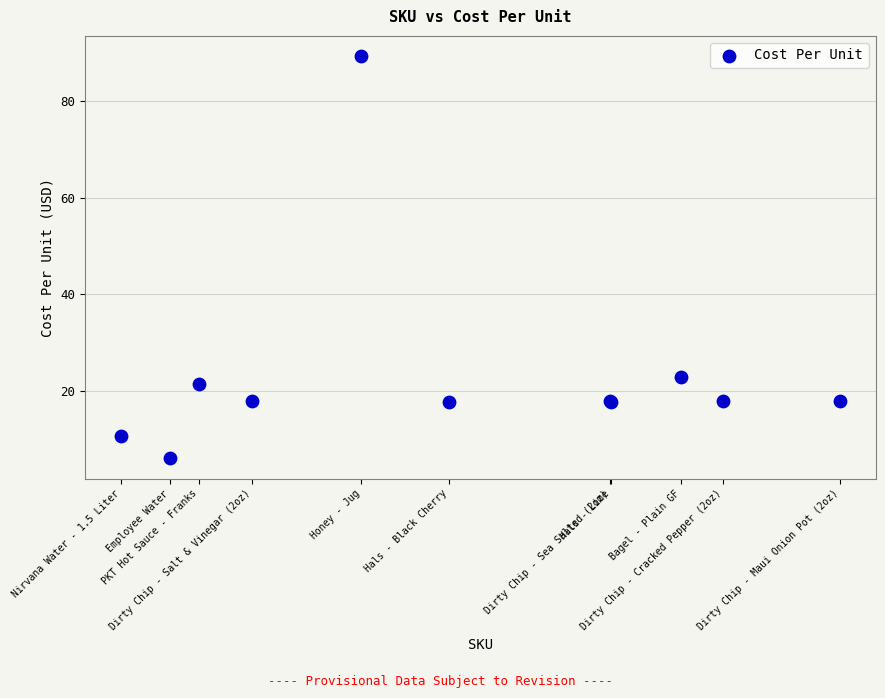

What Y value in the scatter plot is closest to 47?

22.9